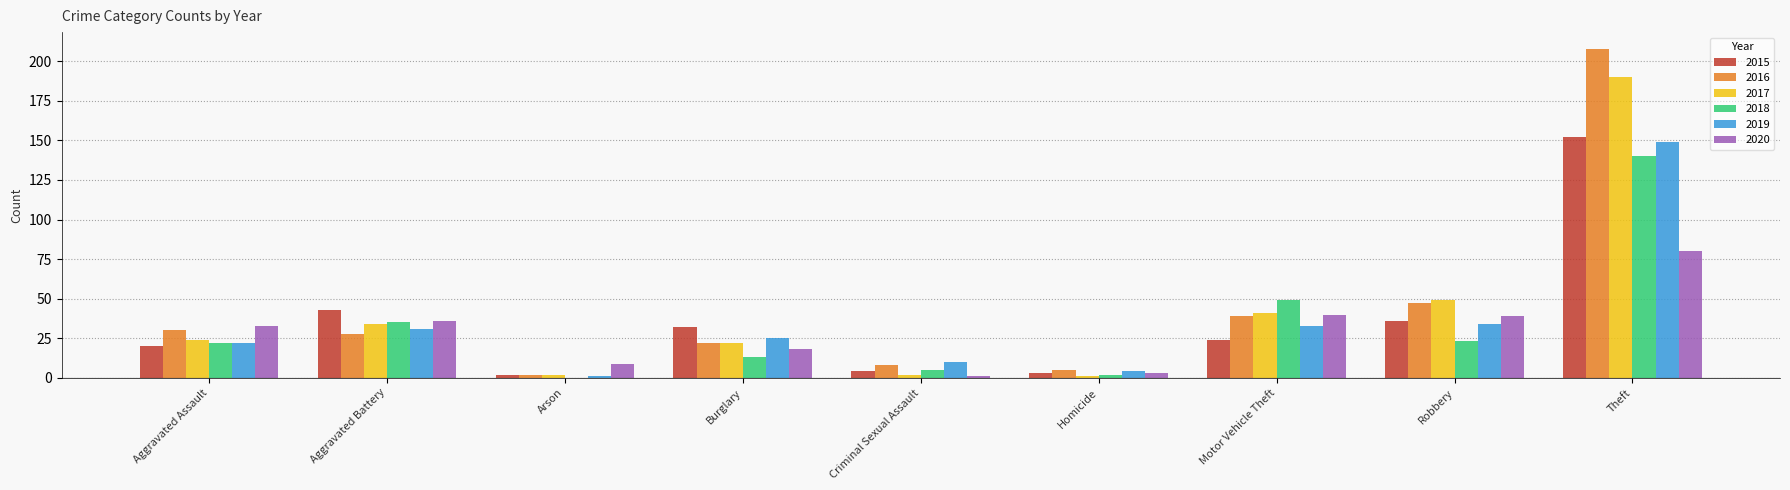

Count the number of categories in the chart.

9